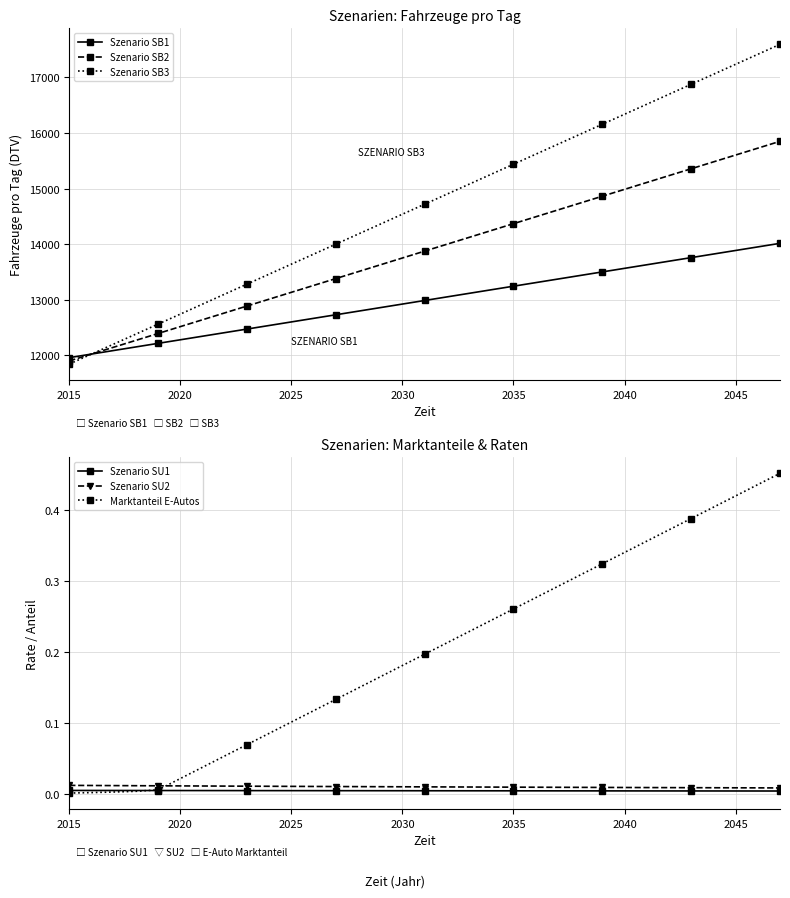

The Szenario SB1 series shows 12279.9 at 2020. True or false?

True